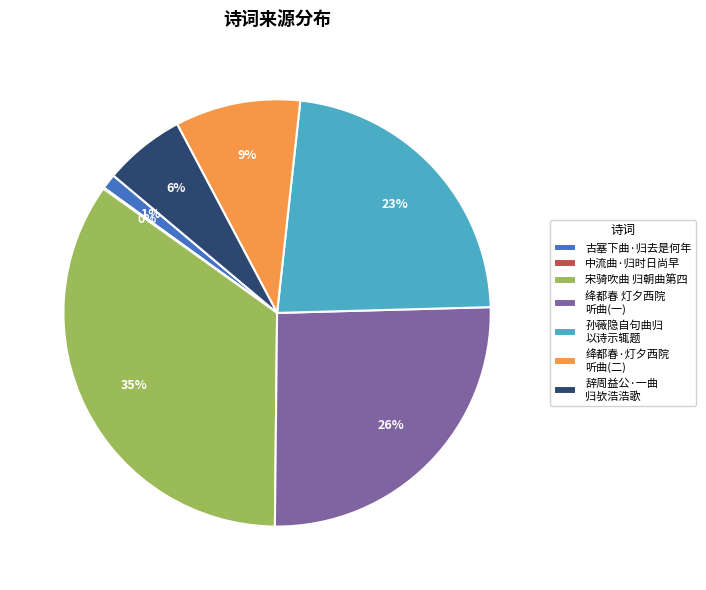

True or false: 宋骑吹曲 归朝曲第四 accounts for 35% of the total.

True